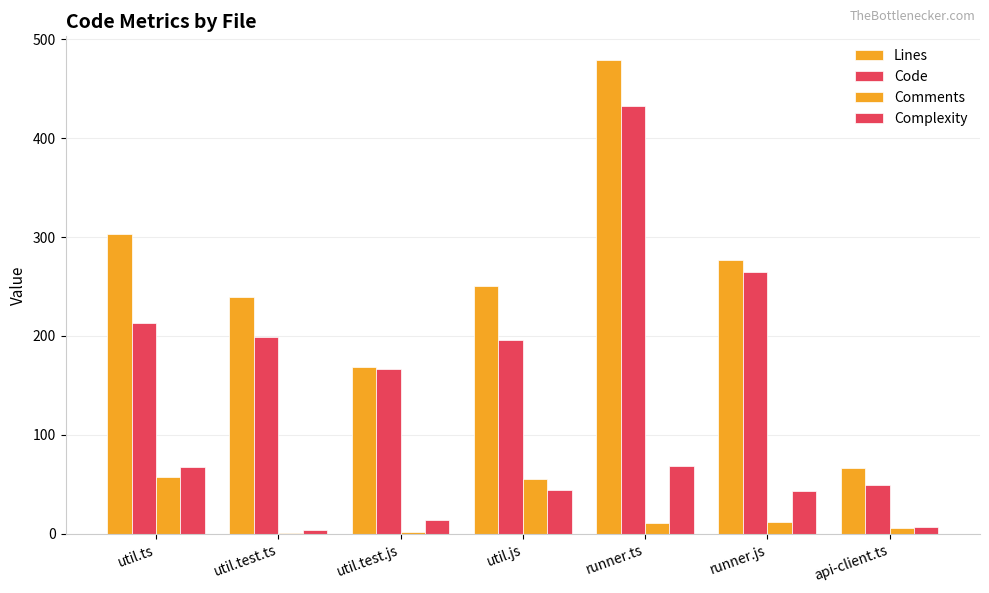

Count the number of data series in this chart.

4